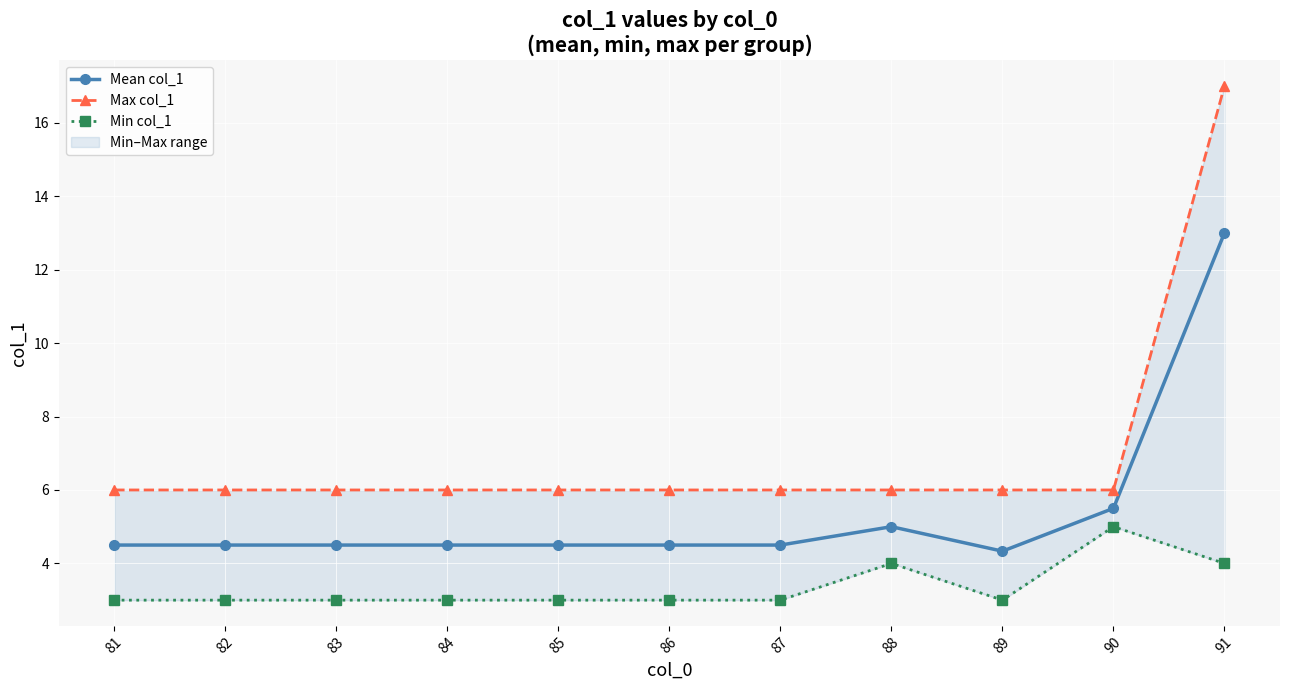

Where is the first local minimum for Mean col_1?

89